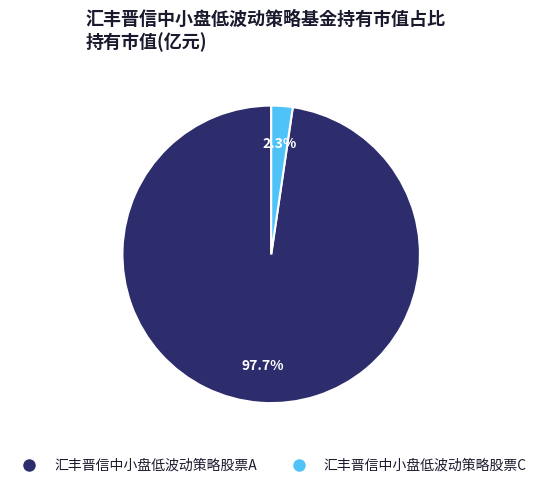

The 汇丰晋信中小盘低波动策略股票C slice represents 2% of the pie. True or false?

True